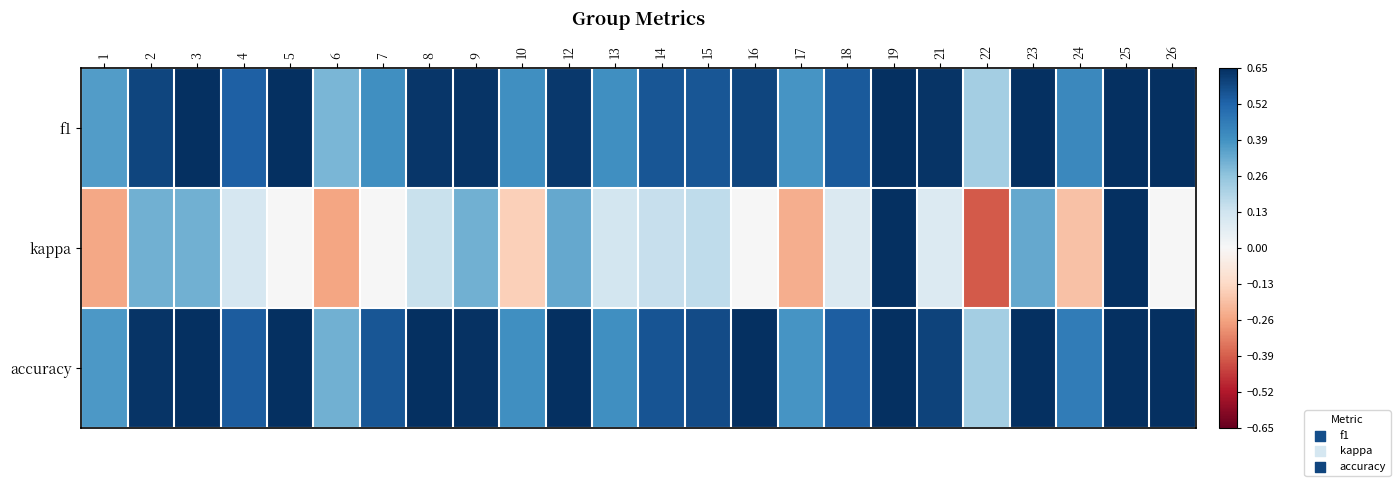

Reading left to right, what are all the values shown in this chart?

f1: 1=0.4	2=0.6	3=0.7	4=0.5	5=0.9	6=0.3	7=0.4	8=0.6	9=0.6	10=0.4	12=0.6	13=0.4	14=0.6	15=0.6	16=0.6	17=0.4	18=0.5	19=1.0	21=0.6	22=0.2	23=0.7	24=0.4	25=0.9	26=1.0
kappa: 1=-0.2	2=0.3	3=0.3	4=0.1	5=0.0	6=-0.3	7=0.0	8=0.1	9=0.3	10=-0.2	12=0.3	13=0.1	14=0.2	15=0.2	16=0.0	17=-0.2	18=0.1	19=1.0	21=0.1	22=-0.4	23=0.3	24=-0.2	25=0.7	26=0.0
accuracy: 1=0.4	2=0.6	3=0.7	4=0.5	5=0.9	6=0.3	7=0.6	8=0.7	9=0.6	10=0.4	12=0.7	13=0.4	14=0.6	15=0.6	16=0.7	17=0.4	18=0.5	19=1.0	21=0.6	22=0.2	23=0.7	24=0.5	25=0.9	26=1.0